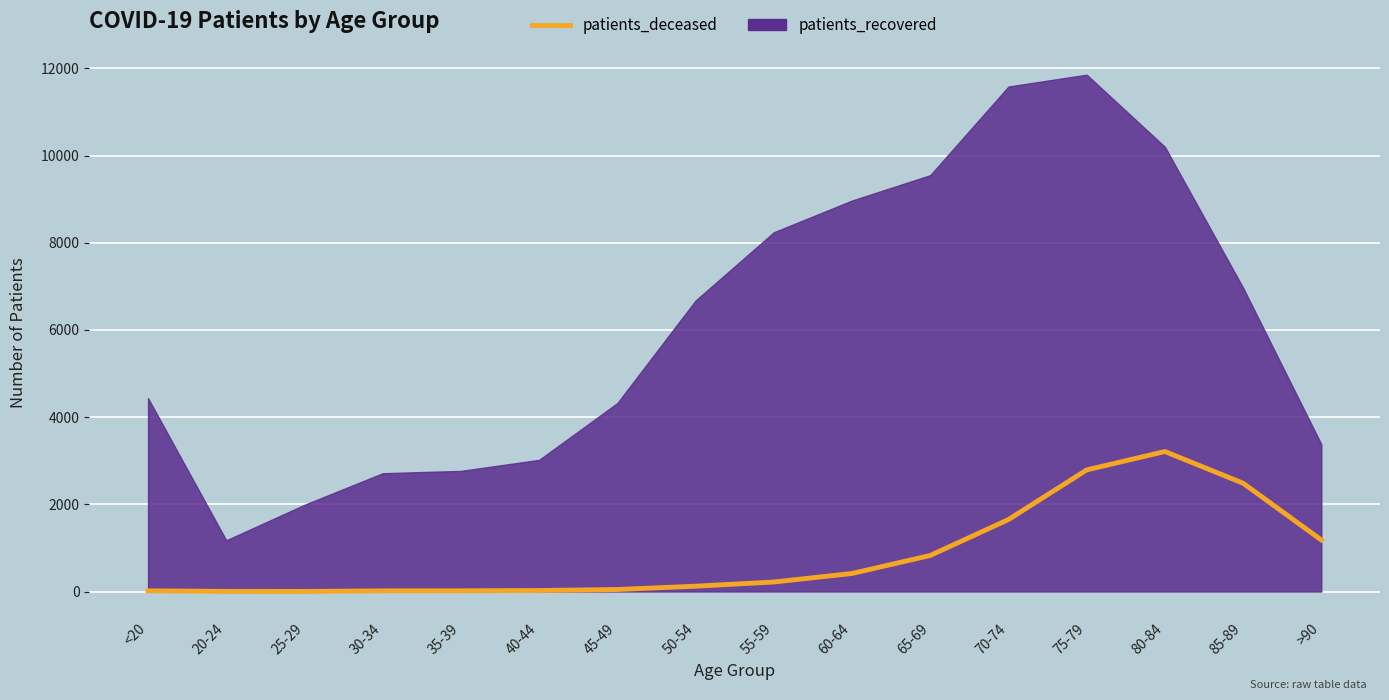

What is the smallest value displayed?

3